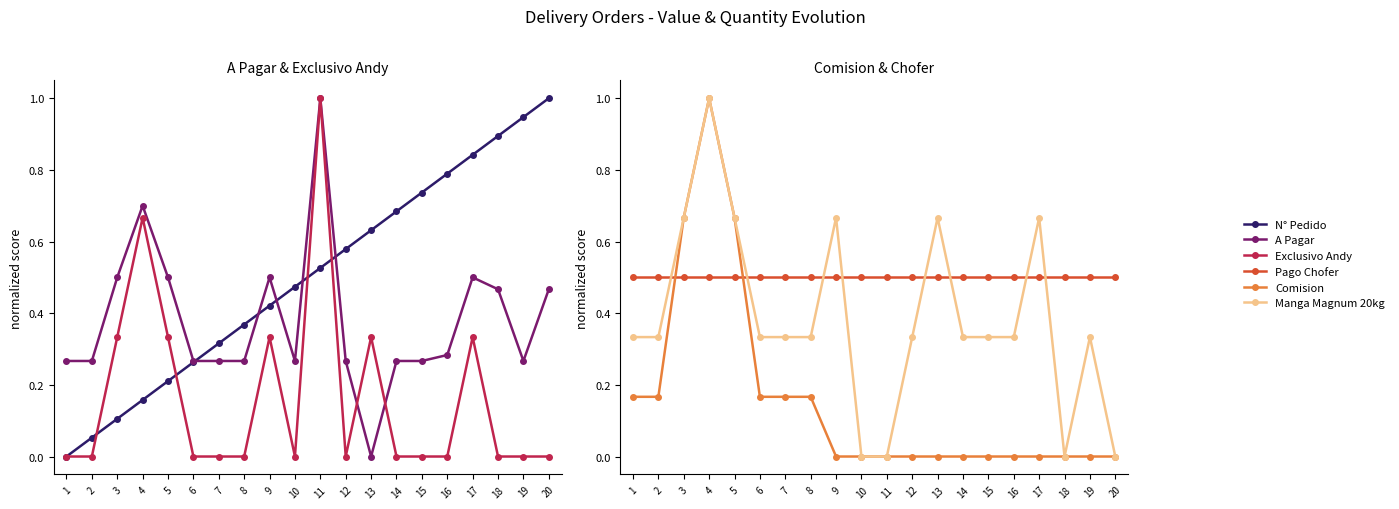

Which series ends up on top after the final intersection of Exclusivo Andy and Comision?

Exclusivo Andy